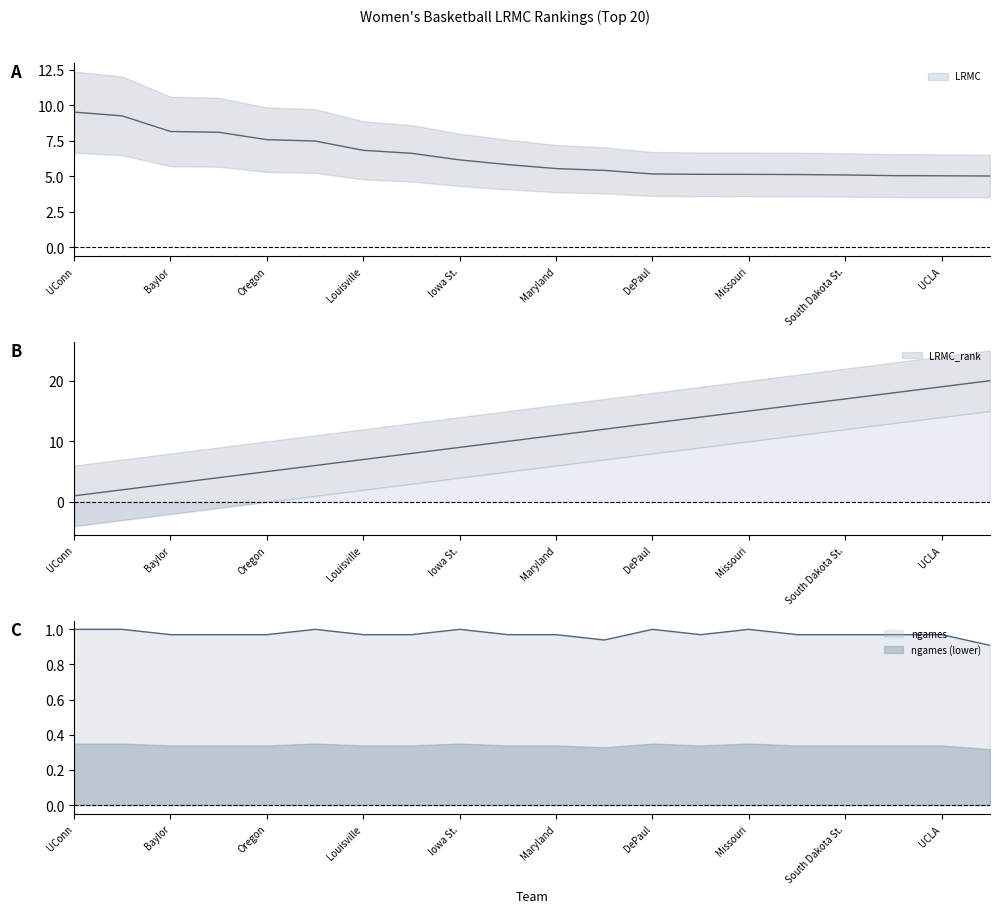

What position from the right is Baylor?

18